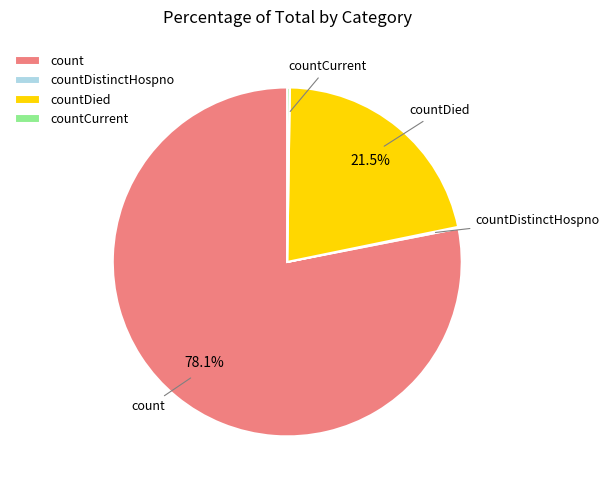

Is it true that count is 78% of the pie?

True